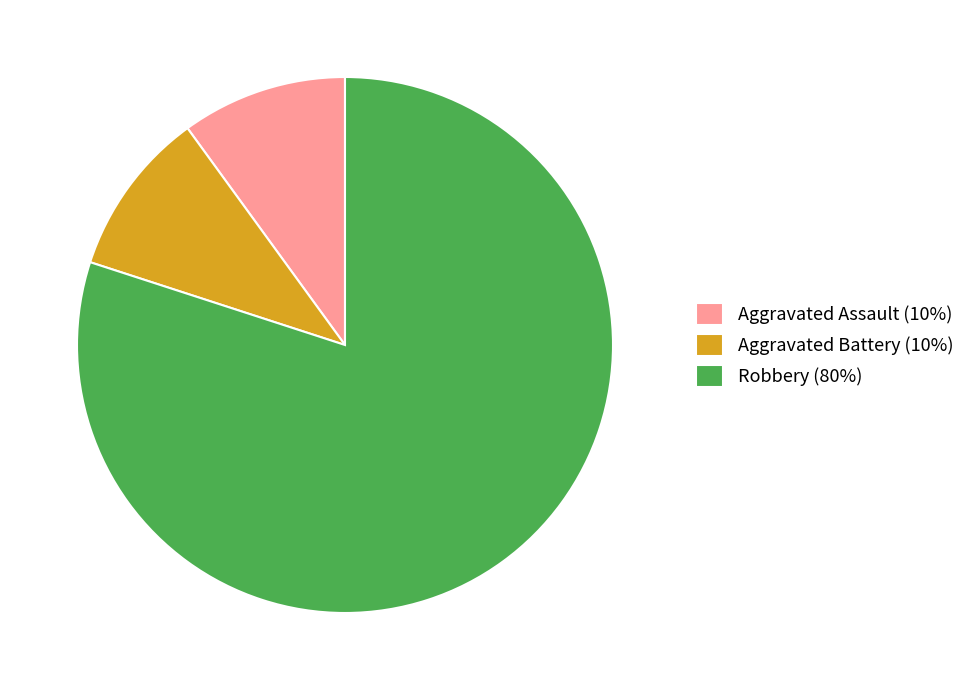

Which slice is the largest?

Robbery